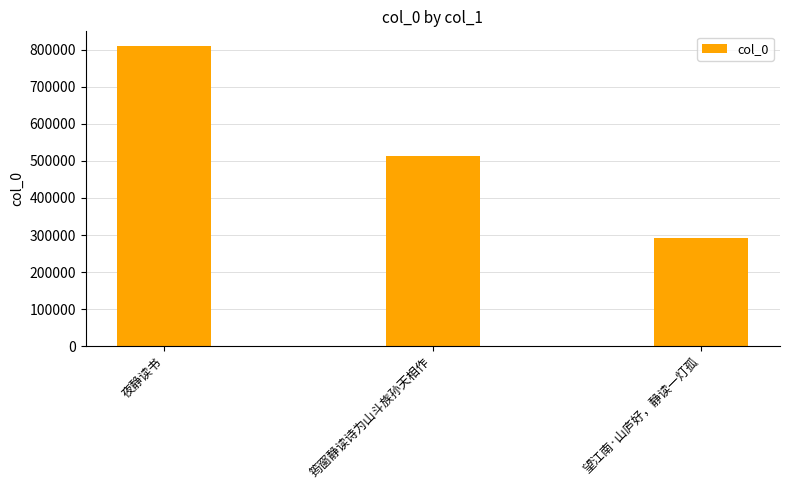

True or false: the data shows 340124 at 夜静读书.

False